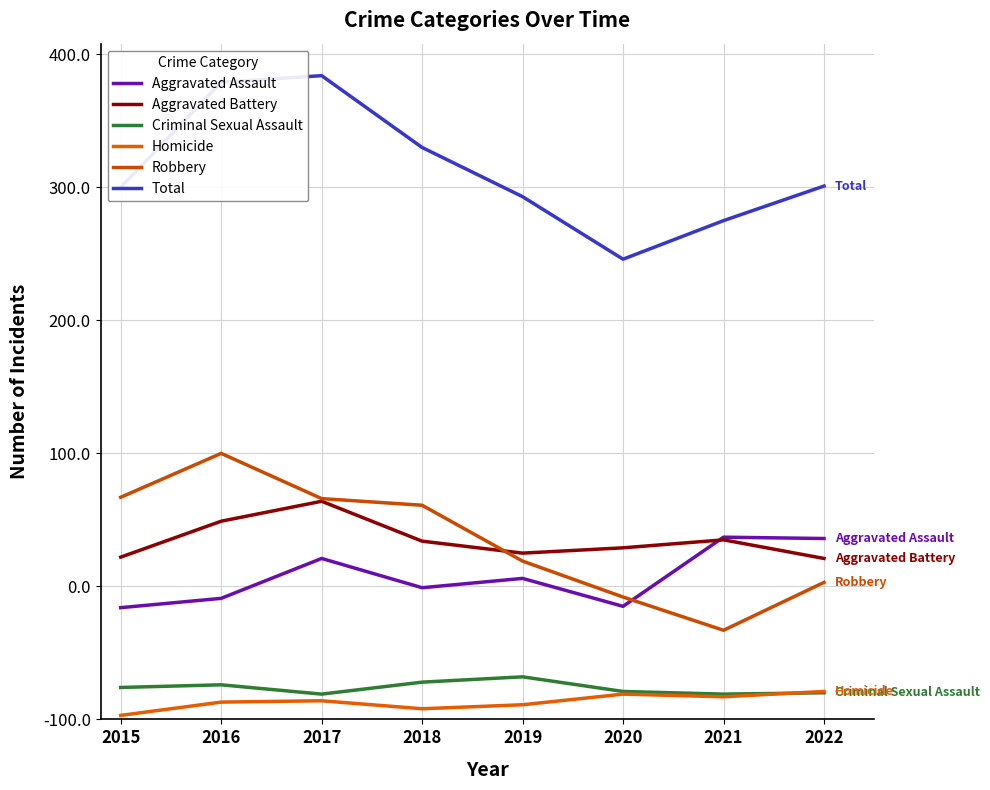

True or false: Homicide has more than 1 points higher than both neighbors.

True